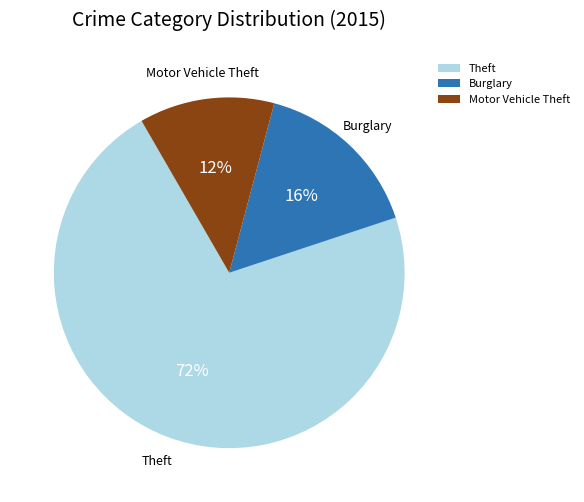

Rank the categories by value from highest to lowest.

Theft, Burglary, Motor Vehicle Theft